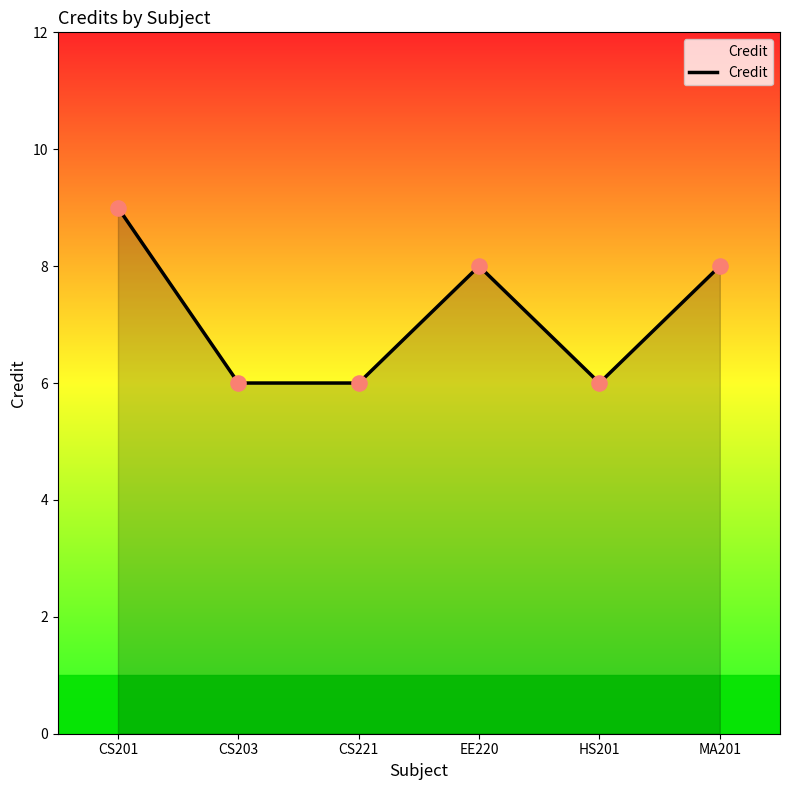

Which has a higher value, CS221 or CS201?

CS201